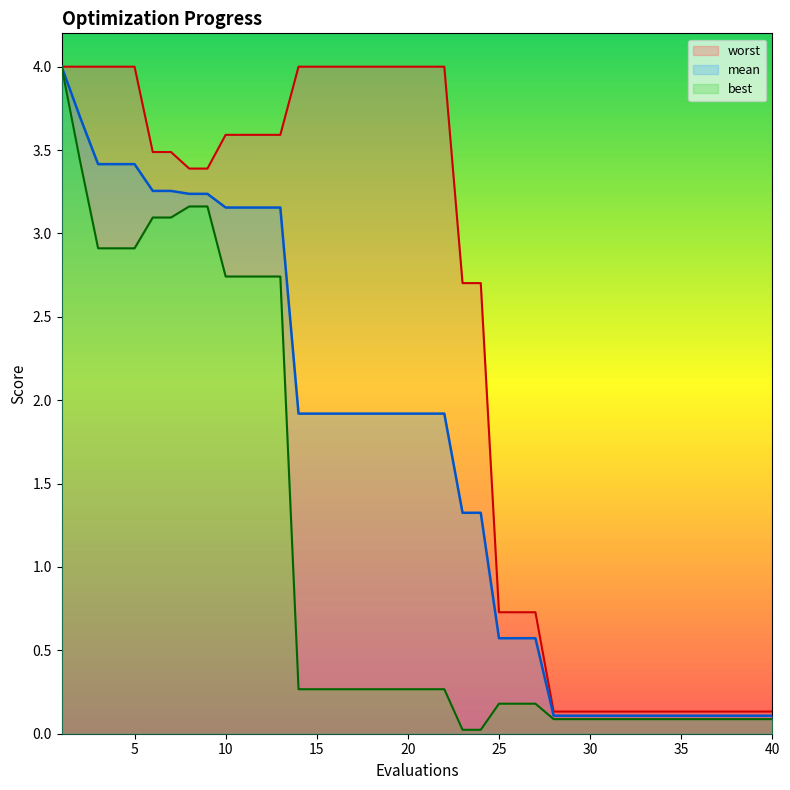

What is the sum of the mean values at 23 and 33?

1.4